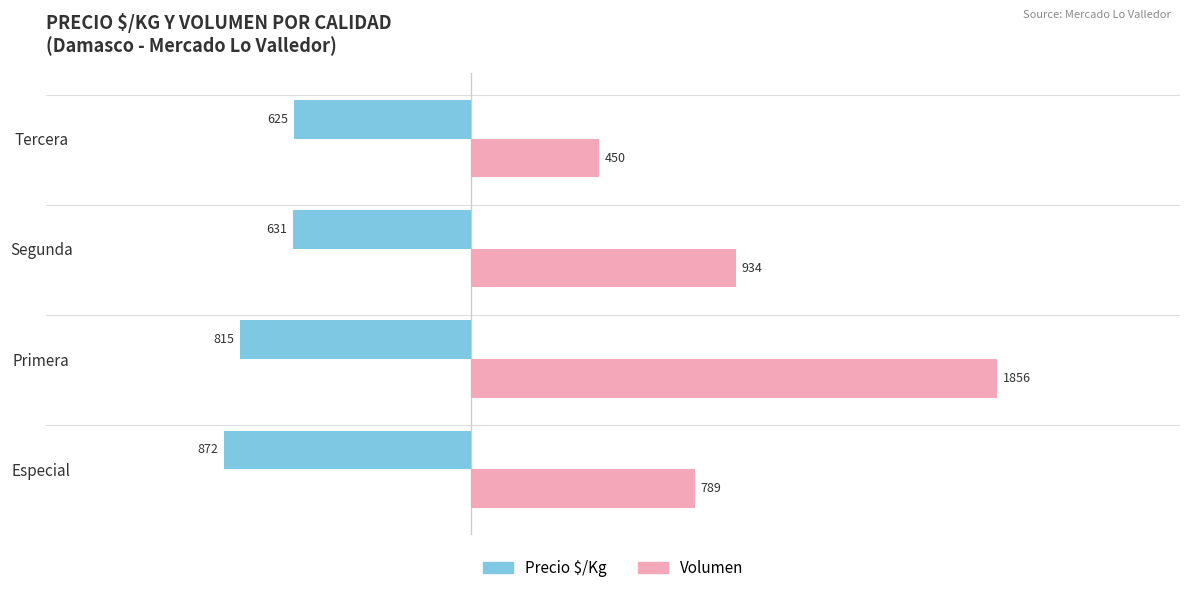

What is the maximum value shown in the chart?

1856